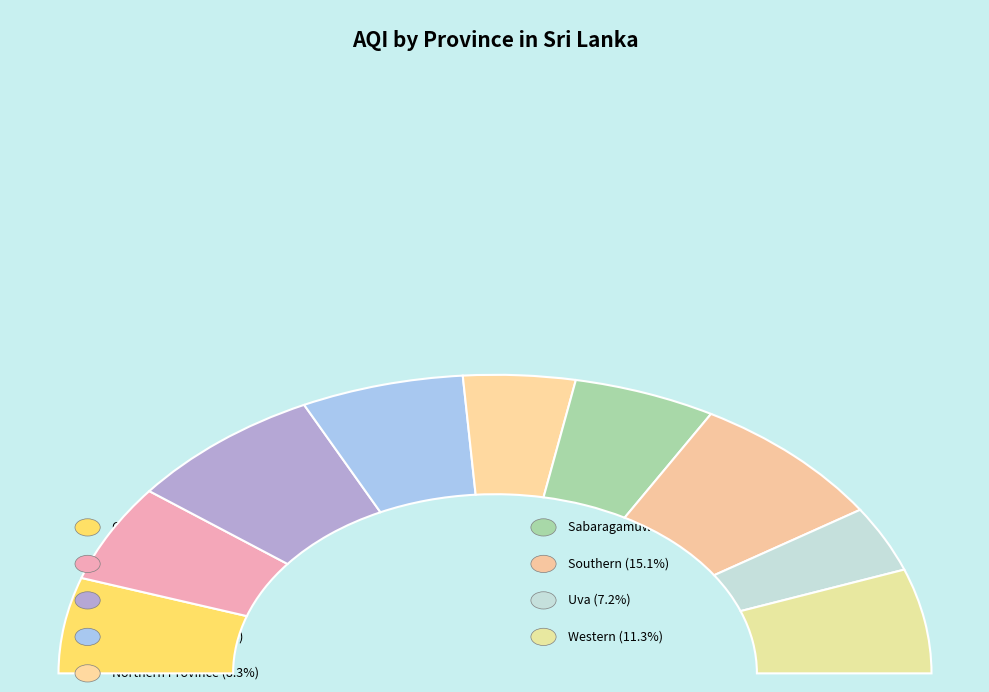

Which slice is the largest?

Southern